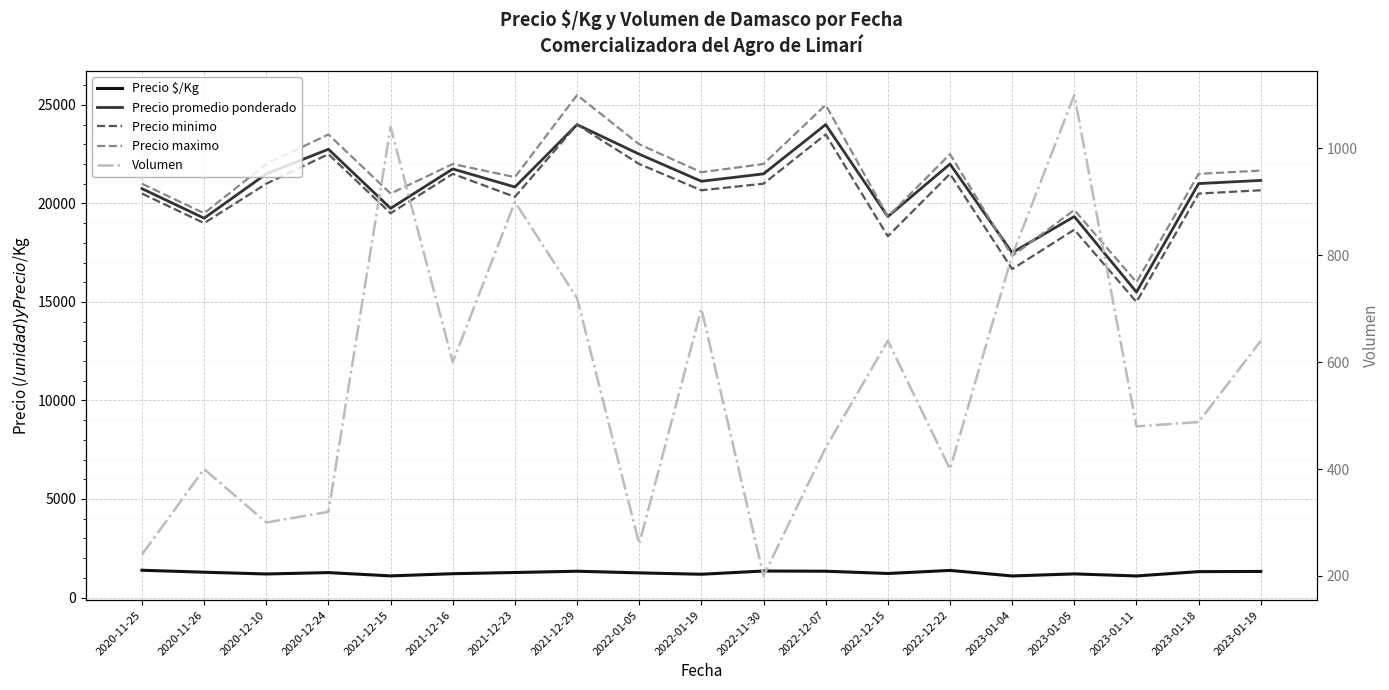

The Precio promedio ponderado series shows 22500 at 2022-01-05. True or false?

True